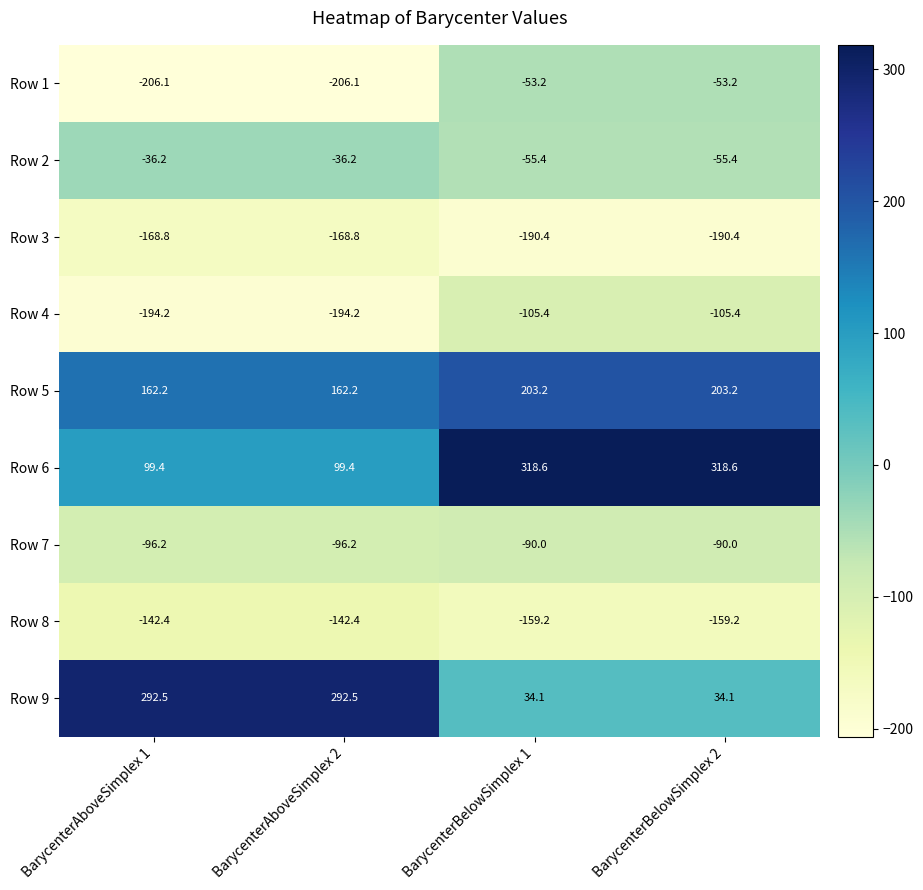

Rank the series by their maximum value, from highest to lowest.

Row 6, Row 9, Row 5, Row 2, Row 1, Row 7, Row 4, Row 8, Row 3